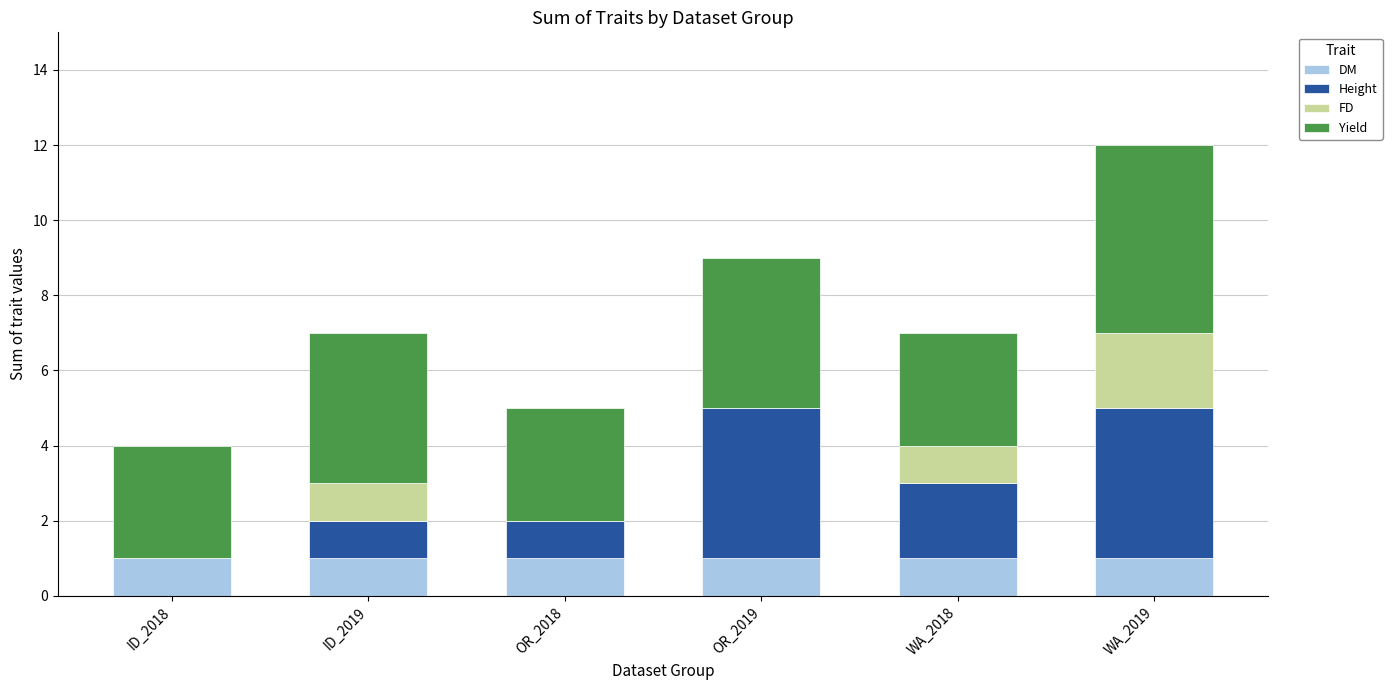

Are the bars horizontal?

No